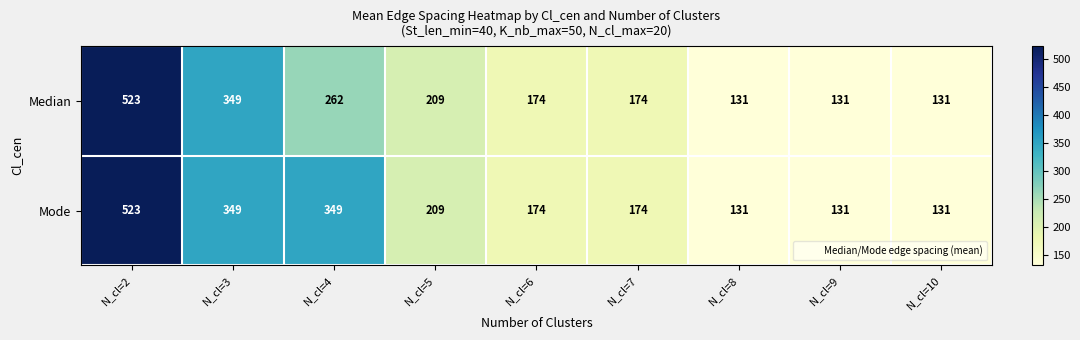

What is the greatest value displayed?

523